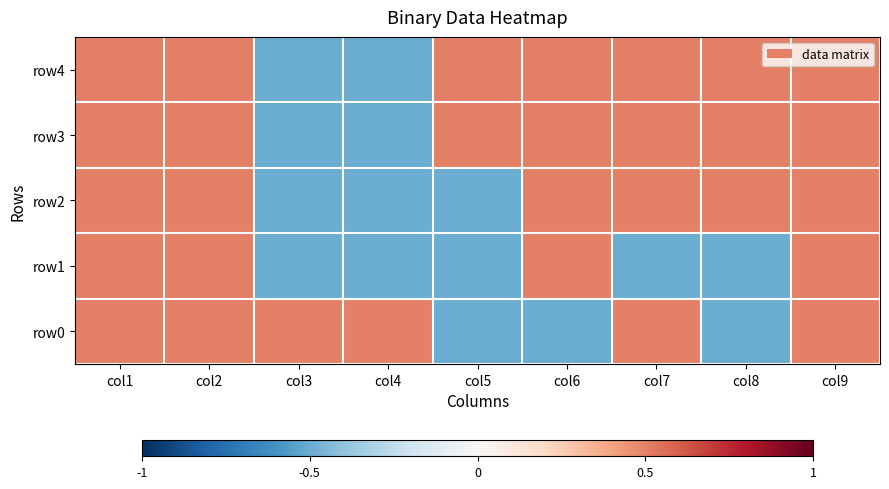

Between col2 and col5, which series saw the biggest shift?

row0